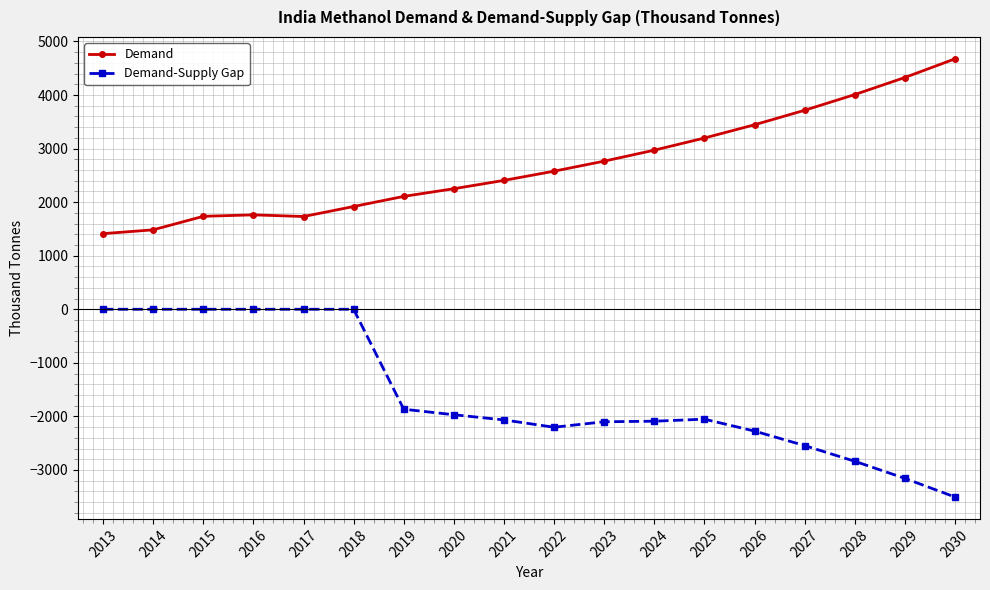

How many lines are shown in the chart?

2